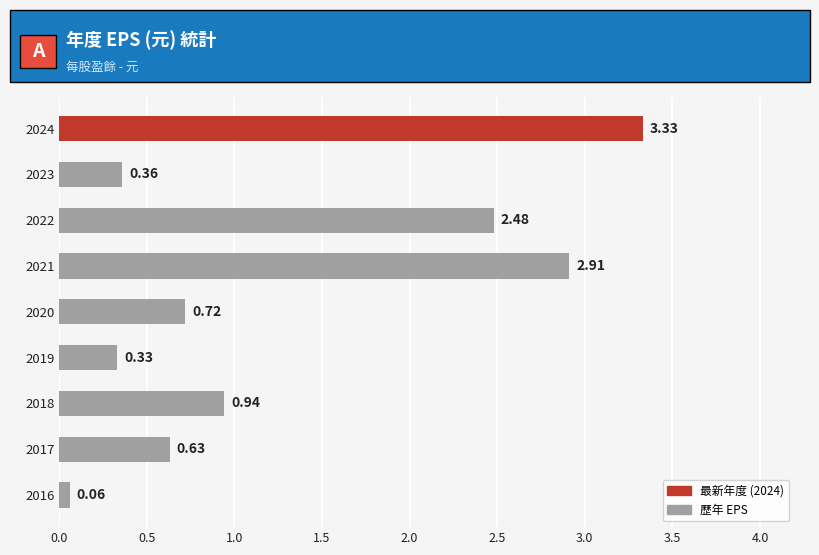

What is the change in value from 2020 to 2021?

+2.2